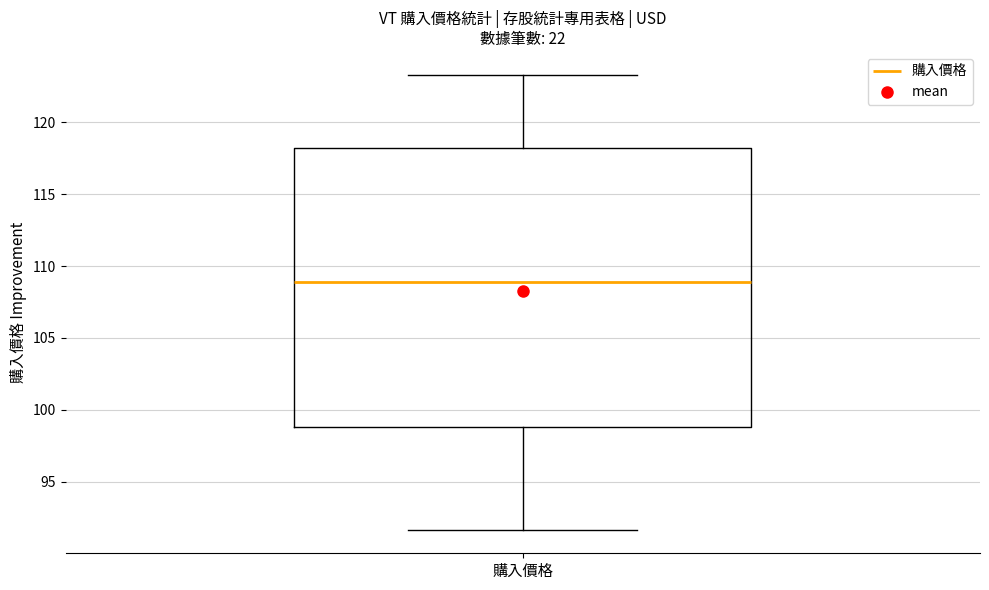

Where is the upper edge of the box for 購入價格 on the y-axis? The values are not printed on the chart, so give them approximately, as read against the axis.

118.0